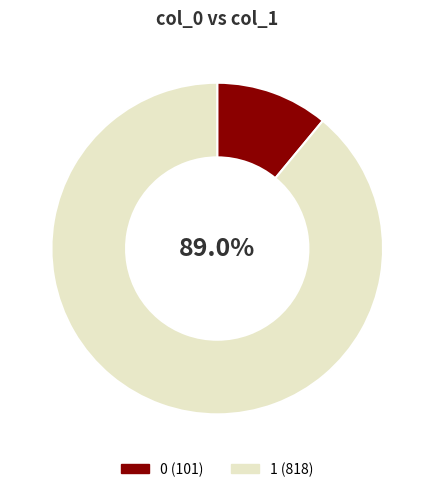

Rank the categories by value from lowest to highest.

0, 1